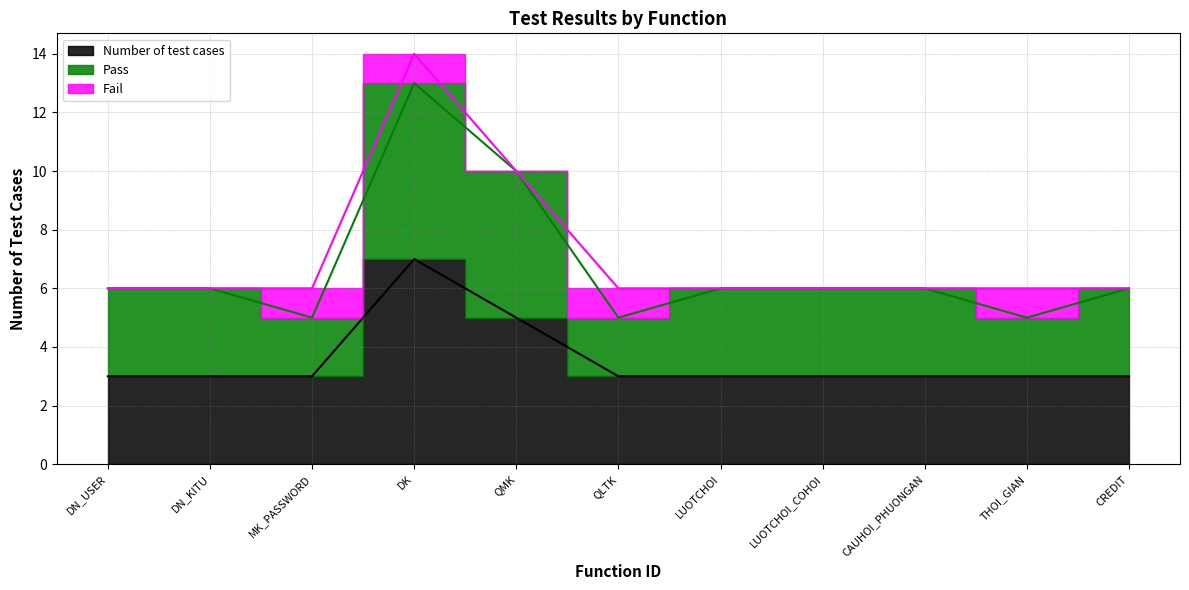

Count the number of categories in the chart.

11